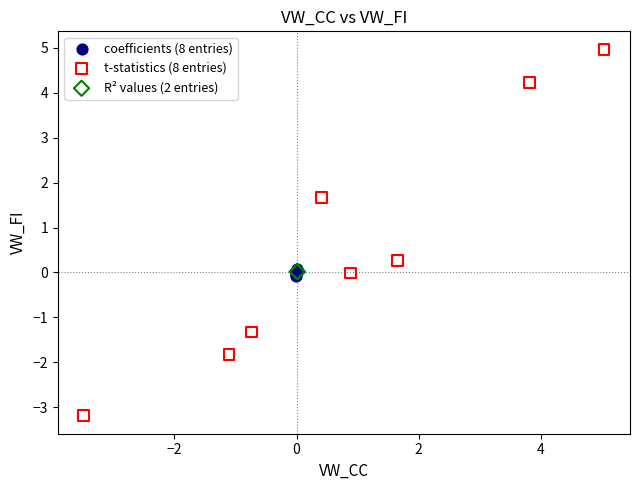

Which series has the widest spread of Y values?

t-statistics (8 entries)